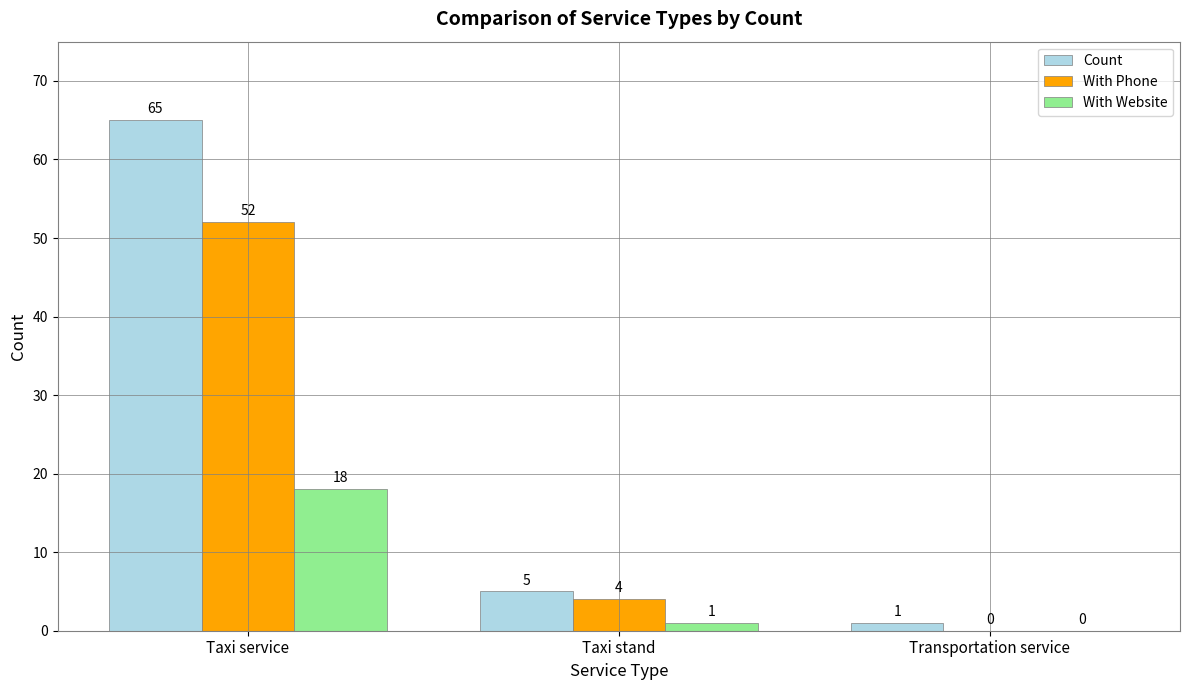

Does the chart contain stacked bars?

No